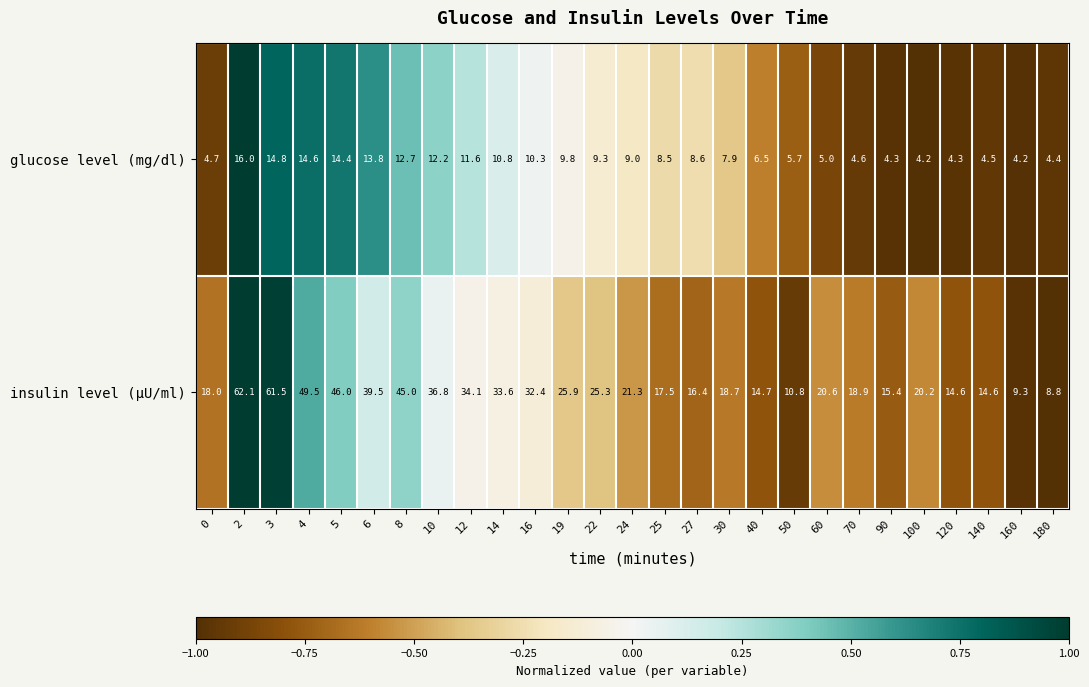

List the series in order of their overall mean, lowest first.

glucose level (mg/dl), insulin level (μU/ml)